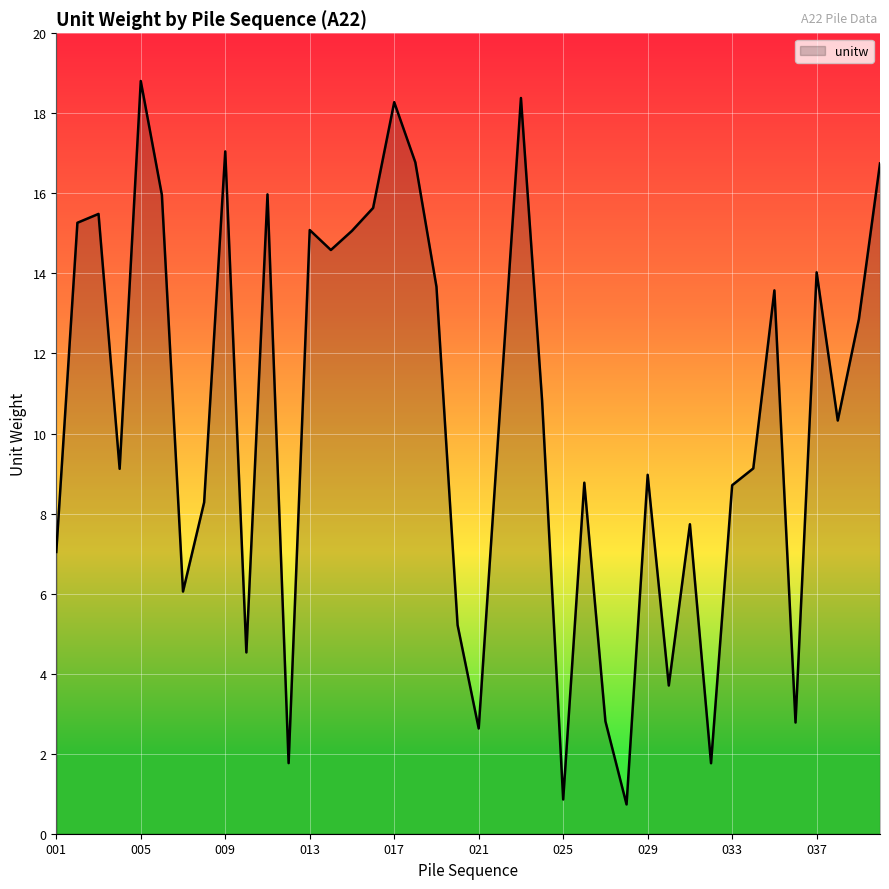

What is the sum of all values?

415.5